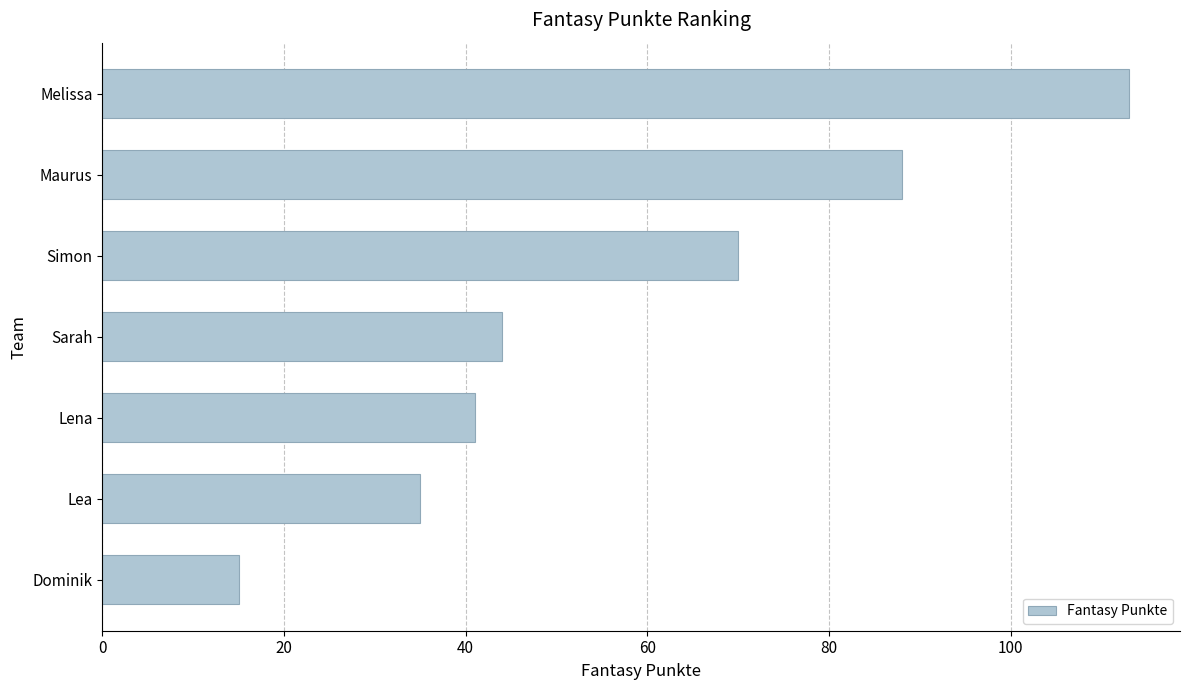

Reading bottom to top, what are all the values shown in this chart?

Dominik=15	Lea=35	Lena=41	Sarah=44	Simon=70	Maurus=88	Melissa=113